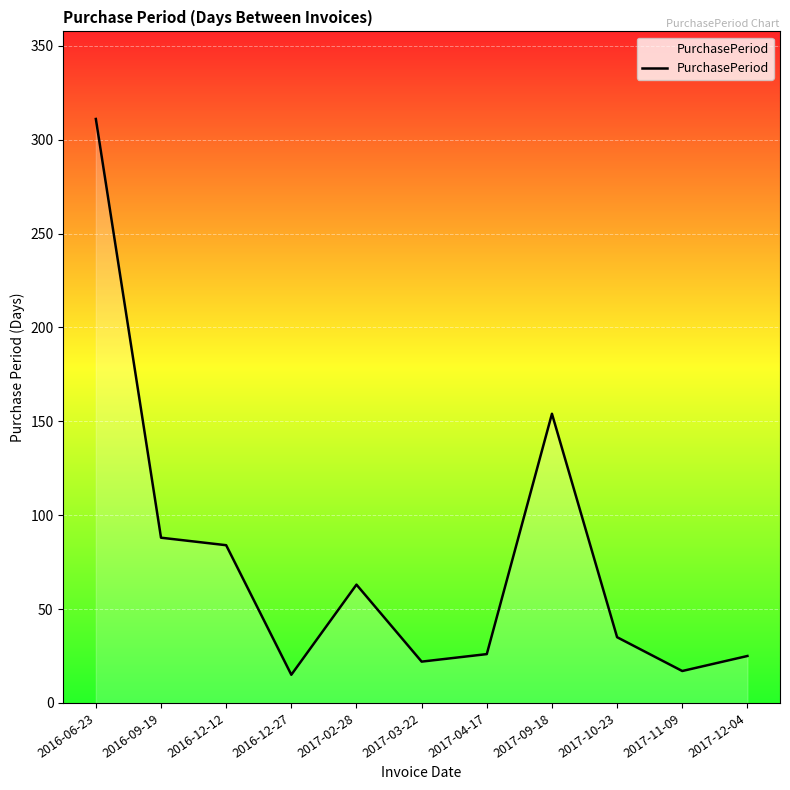

Which label corresponds to the largest value in the chart?

2016-06-23